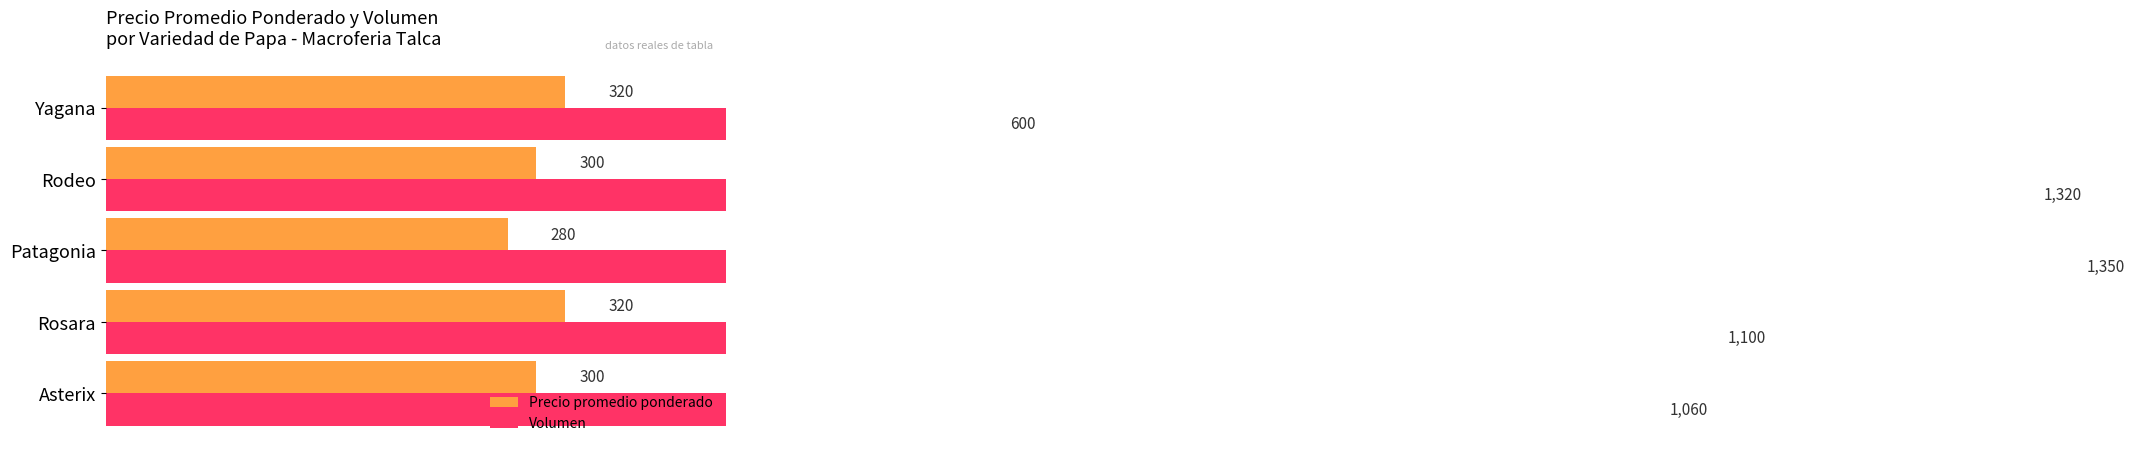

How many categories are shown in the chart?

5